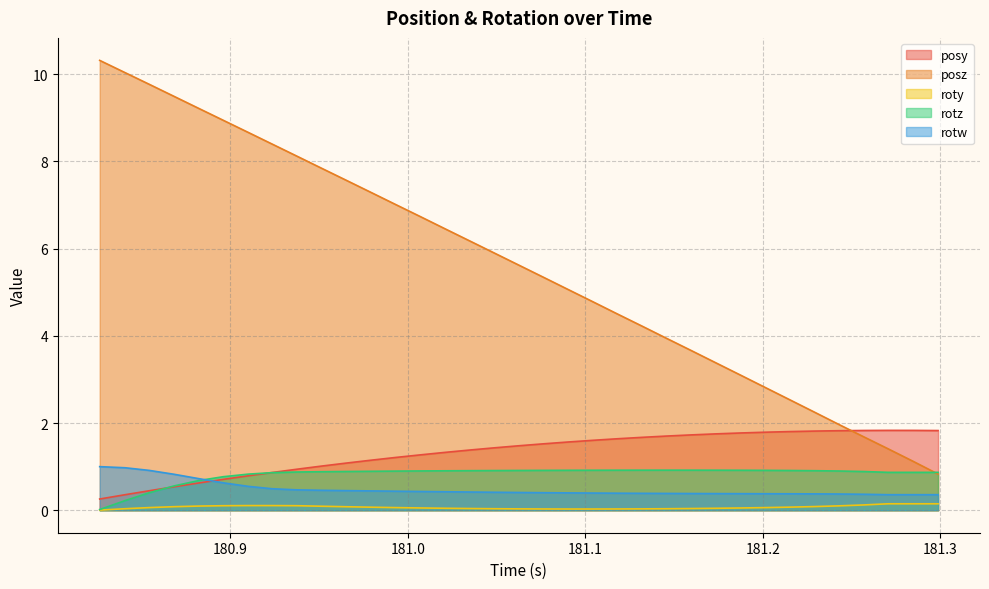

What is the maximum value for posy?

1.8